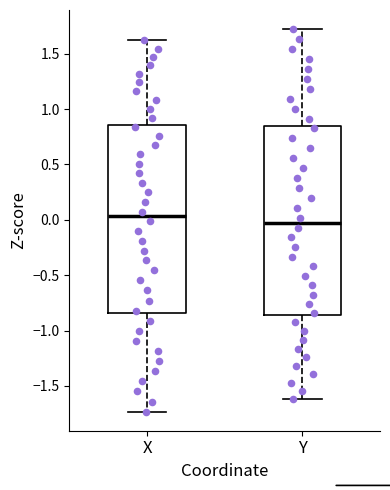

Reading left to right, transcribe this box plot: for each box, give where its median line is, the range the box spans, and where its two whiskers end, as read against the y-axis. The values are not printed on the chart, so give them approximately, as read against the axis.

X: median 0.05, box -0.85 to 0.85, whiskers -1.75 to 1.60
Y: median -0.05, box -0.85 to 0.85, whiskers -1.60 to 1.70